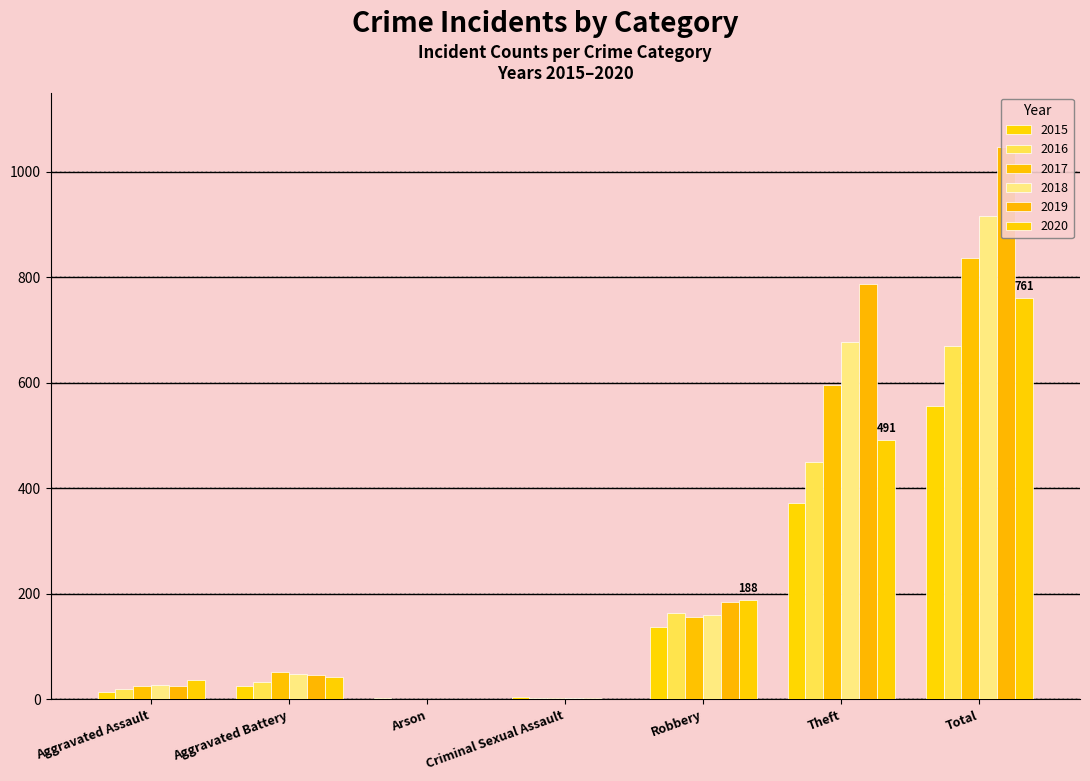

Where is 2019 nearest to the value 524?

Theft